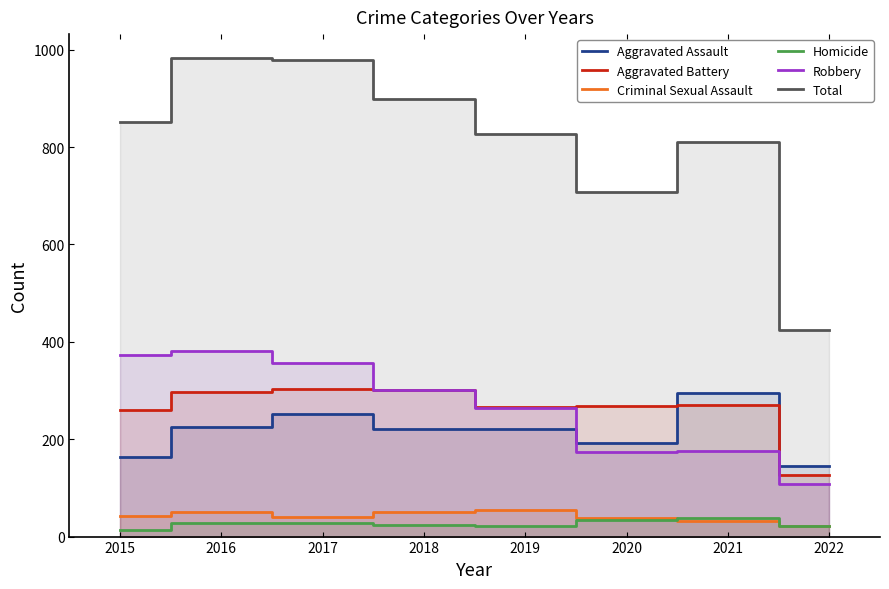

Is it true that Aggravated Assault equals 220 at 2018?

True